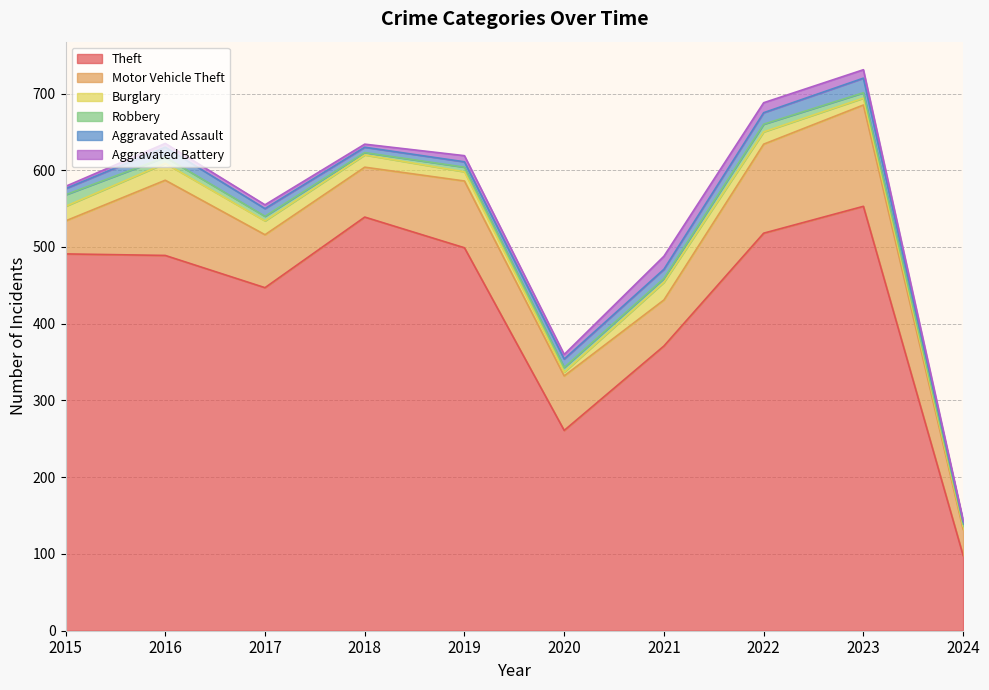

The Motor Vehicle Theft series shows 34 at 2024. True or false?

True